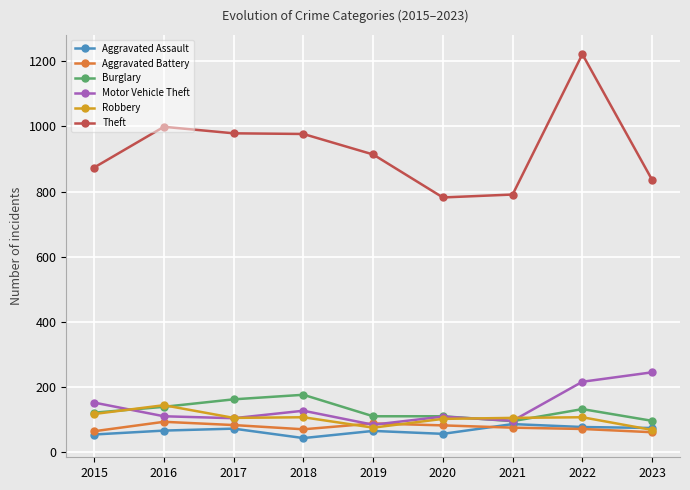

What is the difference between the second highest and minimum values in the Robbery series?

49